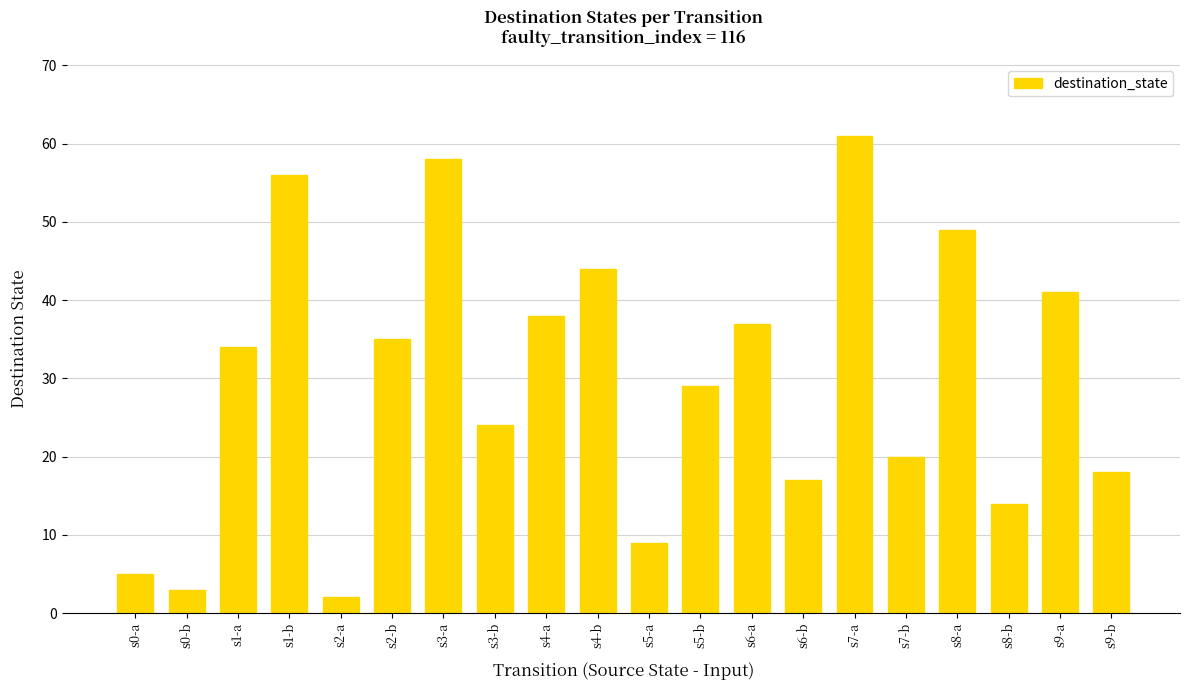

The chart shows a value of 17 at s6-b. True or false?

True